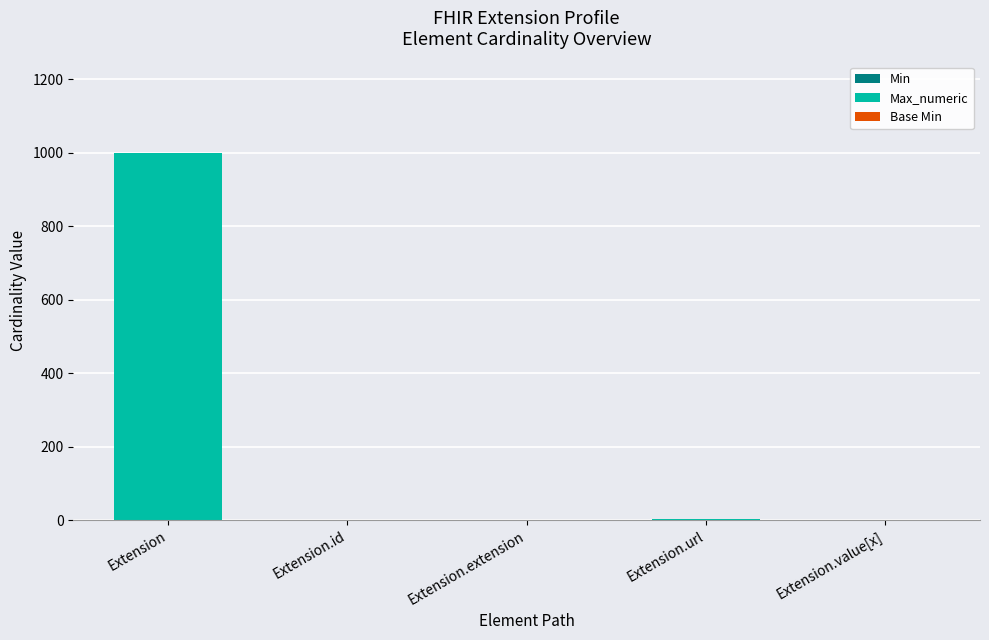

At which category is the sum across all series the highest?

Extension